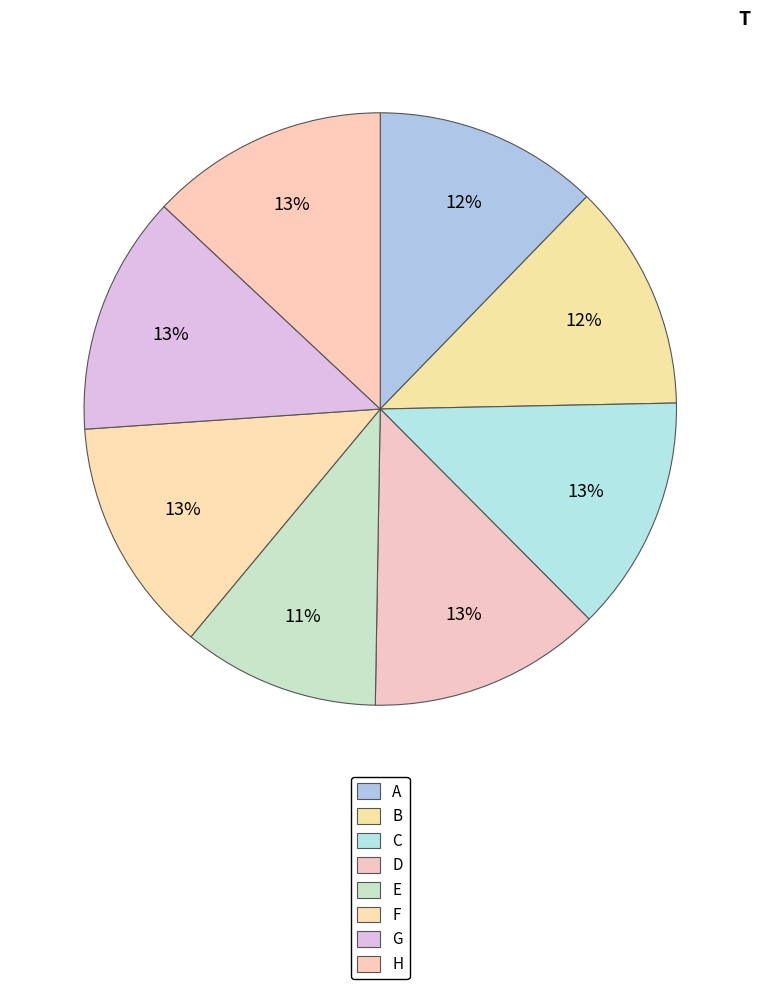

Does H account for over 50% of the chart?

No